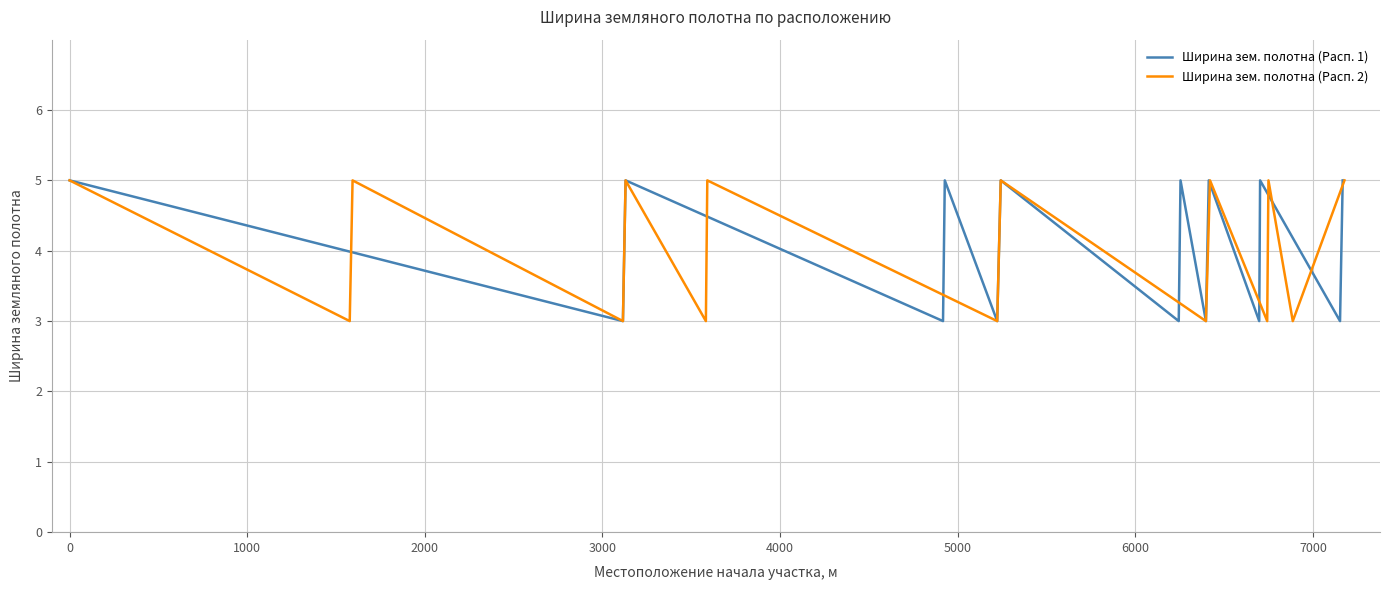

True or false: Ширина зем. полотна (Расп. 1) has more than 2 interior local peaks.

True